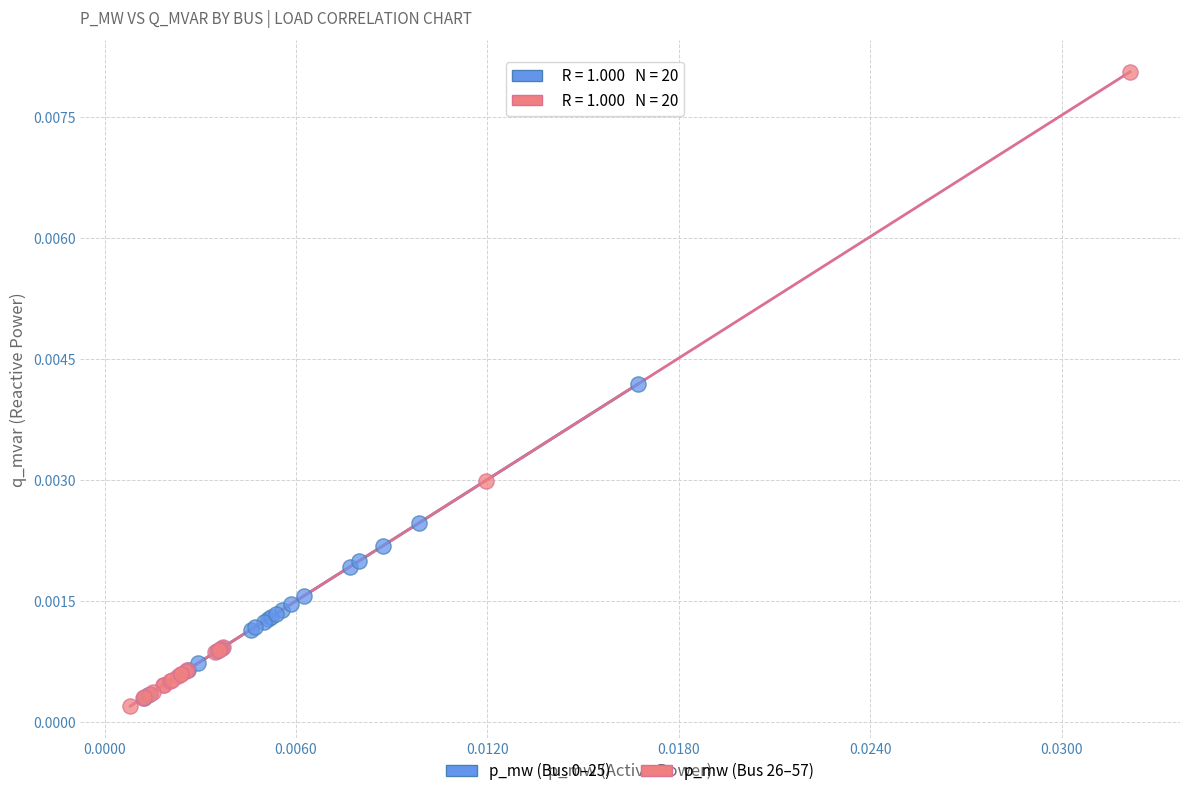

Which series has the largest Y range (max minus min)?

p_mw (Bus 26–57)